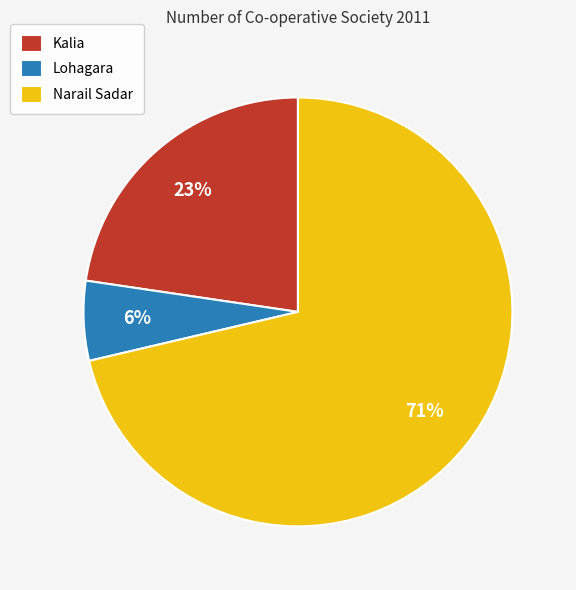

Is the sum of Kalia and Lohagara greater than half?

No